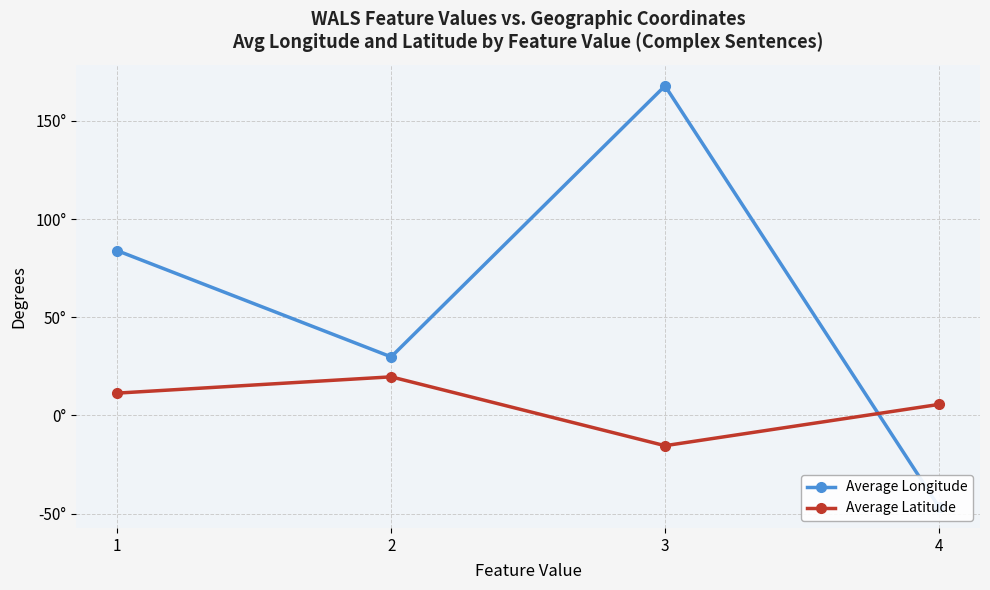

Where does the Average Longitude series first go above 83?

1